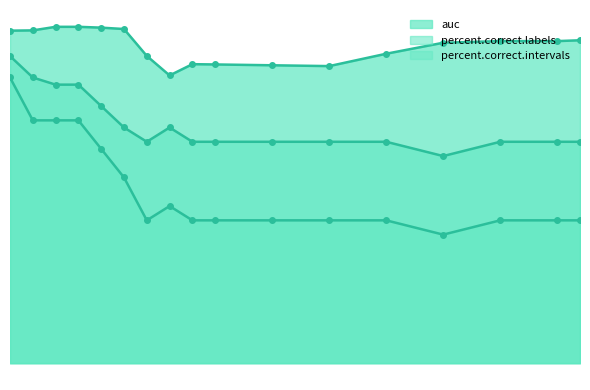

Reading left to right, list all the values displayed in this chart.

auc: 2=89.5	4=89.6	6=90.6	8=90.6	10=90.3	12=90.0	14=82.7	16=77.5	18=80.5	20=80.4	25=80.2	30=80.0	35=83.3	40=86.3	45=86.7	50=86.7	52=86.9
percent.correct.labels: 2=82.7	4=76.9	6=75.0	8=75.0	10=69.2	12=63.5	14=59.6	16=63.5	18=59.6	20=59.6	25=59.6	30=59.6	35=59.6	40=55.8	45=59.6	50=59.6	52=59.6
percent.correct.intervals: 2=76.9	4=65.4	6=65.4	8=65.4	10=57.7	12=50.0	14=38.5	16=42.3	18=38.5	20=38.5	25=38.5	30=38.5	35=38.5	40=34.6	45=38.5	50=38.5	52=38.5